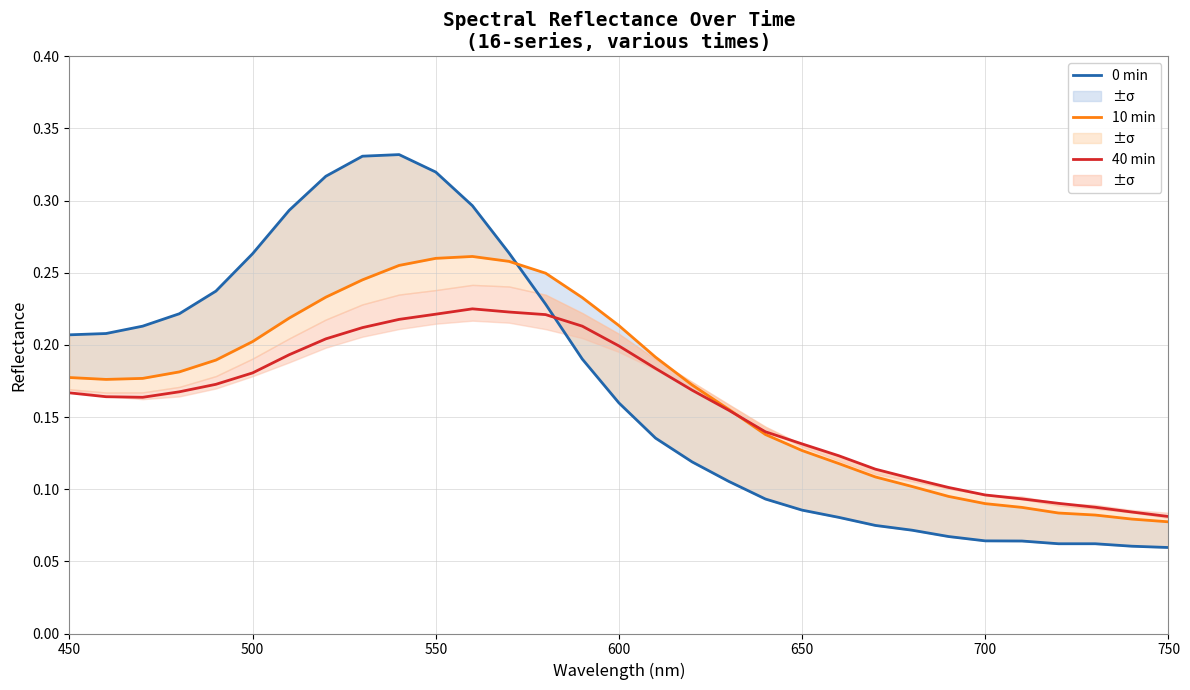

Read the 10 min value at 750.

0.1